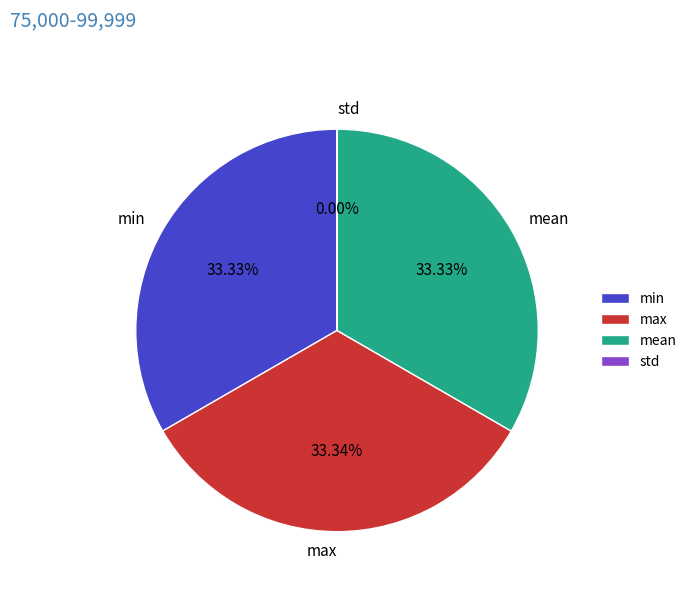

Is there a majority slice in this chart?

No